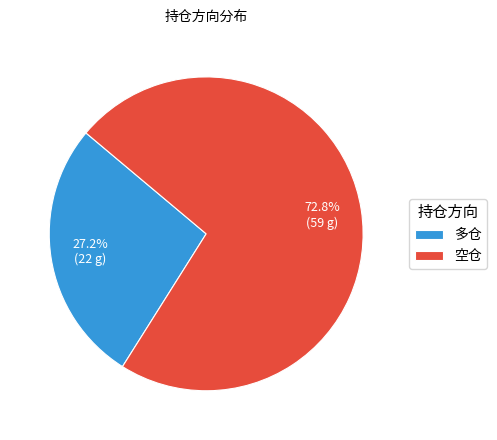

How many slices are in this pie chart?

2